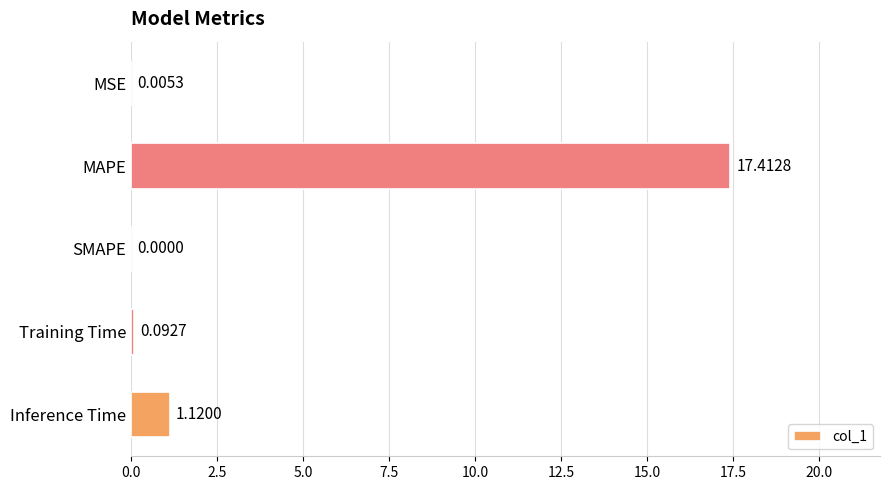

Between MSE and SMAPE, which is larger?

MSE